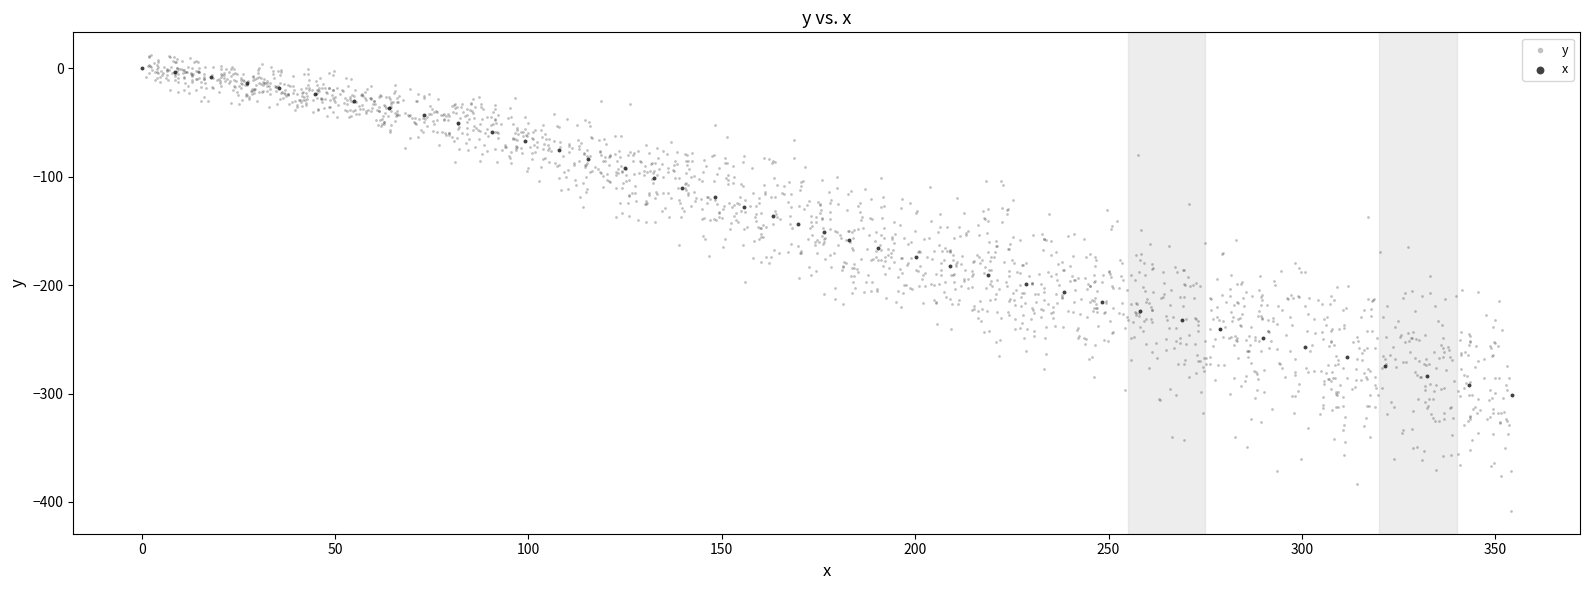

Which series has the widest spread of Y values?

y